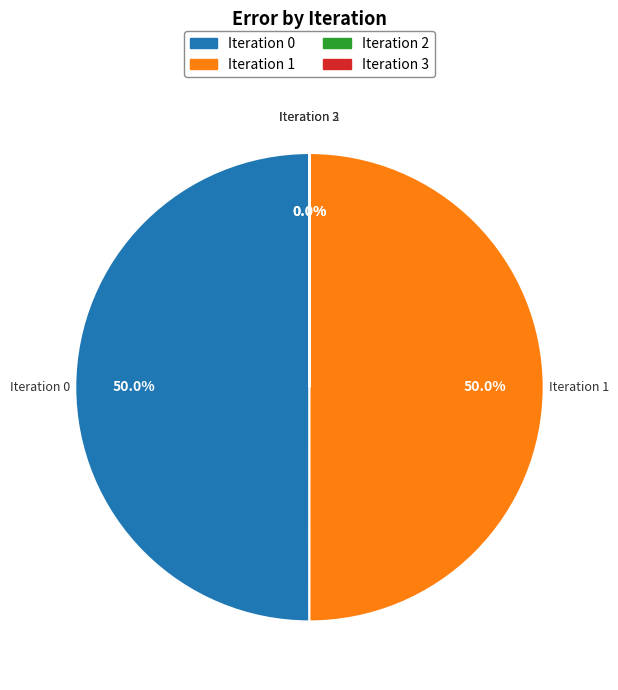

Do 1 and 3 together represent more than half of the pie?

No